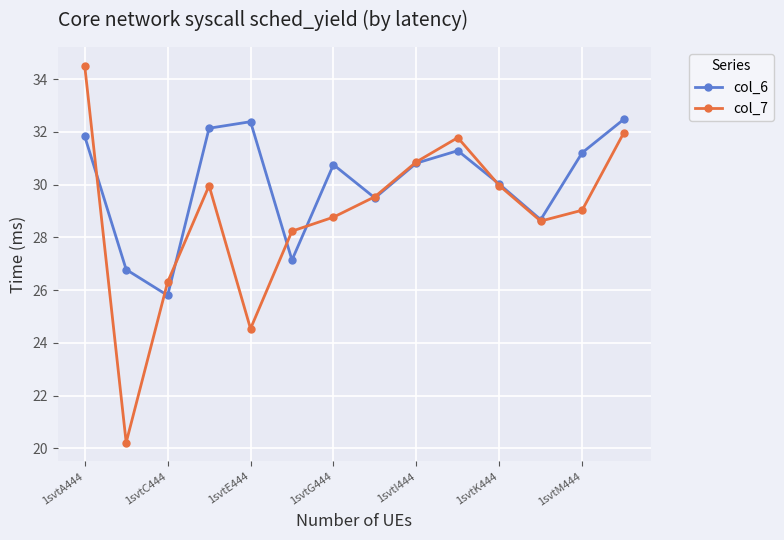

What is the maximum value for col_7?

34.5